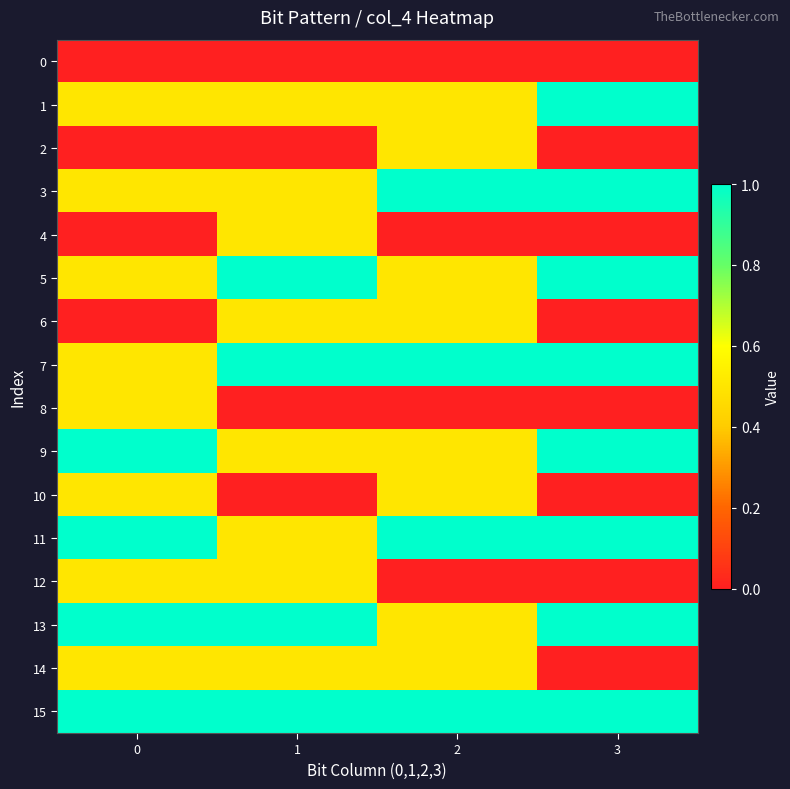

Reading left to right, what are all the values shown in this chart?

0: 0=0.0	1=0.0	2=0.0	3=0.0
1: 0=0.5	1=0.5	2=0.5	3=1.0
2: 0=0.0	1=0.0	2=0.5	3=0.0
3: 0=0.5	1=0.5	2=1.0	3=1.0
4: 0=0.0	1=0.5	2=0.0	3=0.0
5: 0=0.5	1=1.0	2=0.5	3=1.0
6: 0=0.0	1=0.5	2=0.5	3=0.0
7: 0=0.5	1=1.0	2=1.0	3=1.0
8: 0=0.5	1=0.0	2=0.0	3=0.0
9: 0=1.0	1=0.5	2=0.5	3=1.0
10: 0=0.5	1=0.0	2=0.5	3=0.0
11: 0=1.0	1=0.5	2=1.0	3=1.0
12: 0=0.5	1=0.5	2=0.0	3=0.0
13: 0=1.0	1=1.0	2=0.5	3=1.0
14: 0=0.5	1=0.5	2=0.5	3=0.0
15: 0=1.0	1=1.0	2=1.0	3=1.0